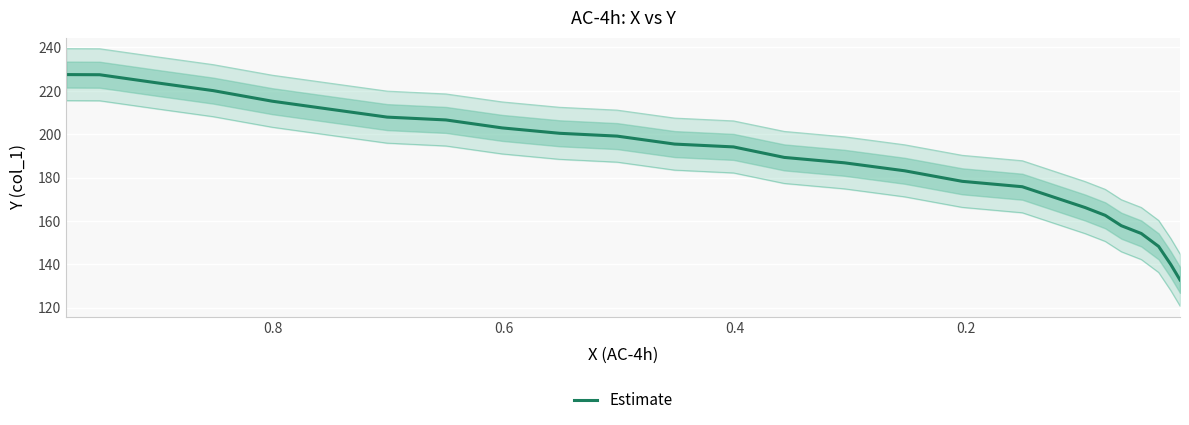

What is the minimum value shown in the chart?

132.8